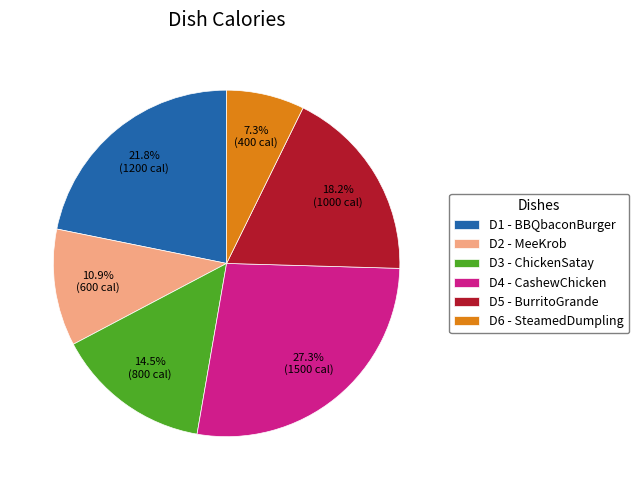

Which has a higher value, D1 - BBQbaconBurger or D4 - CashewChicken?

D4 - CashewChicken